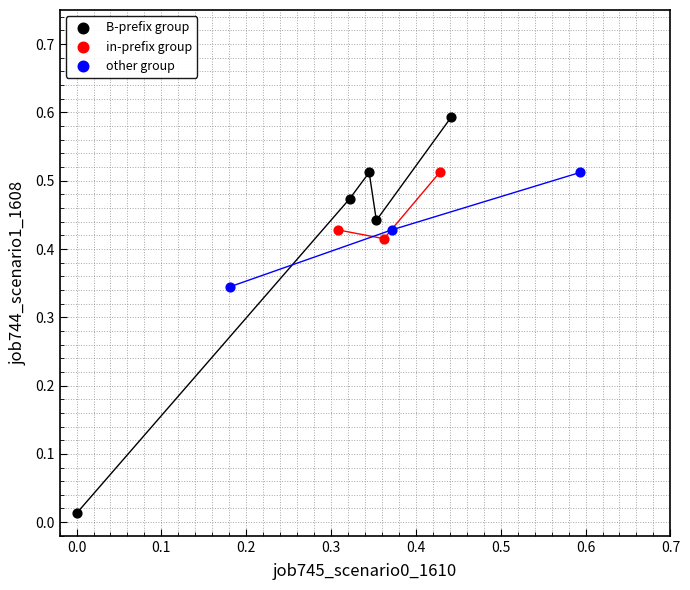

Which series has the largest Y range (max minus min)?

B-prefix group